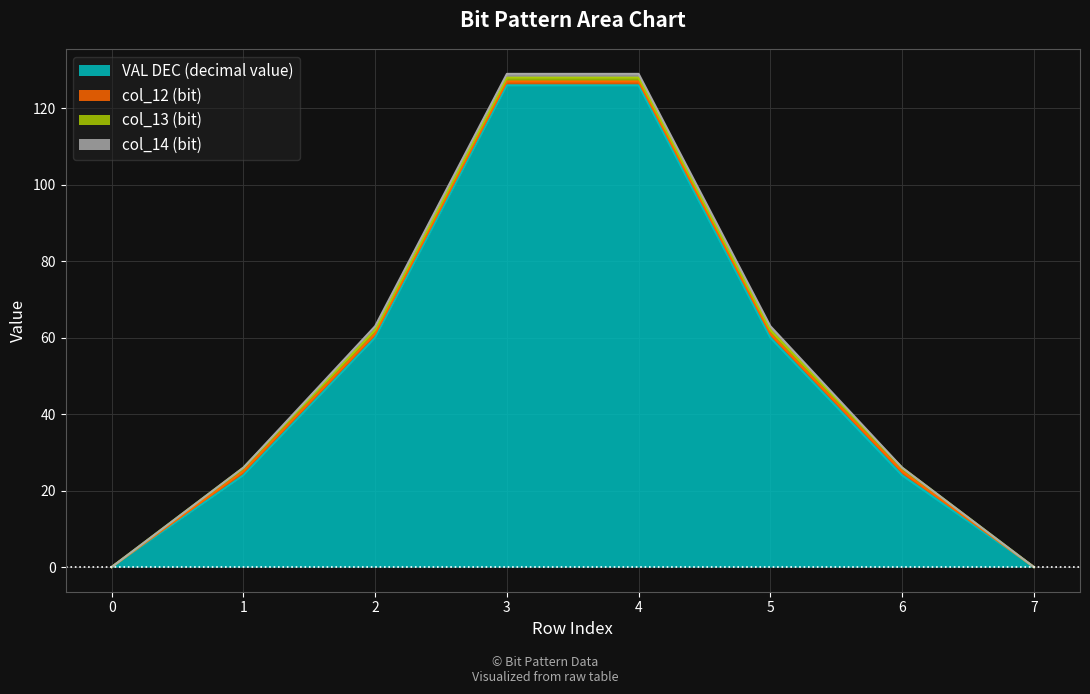

Which has a higher value, row_6 or row_1?

row_6